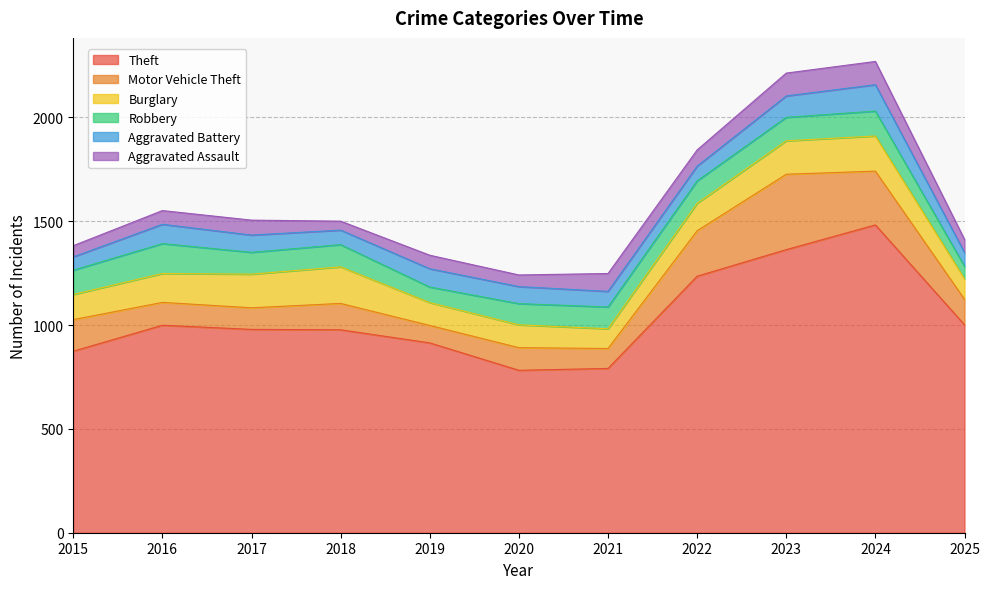

Does the chart display data point markers on the line(s)?

No